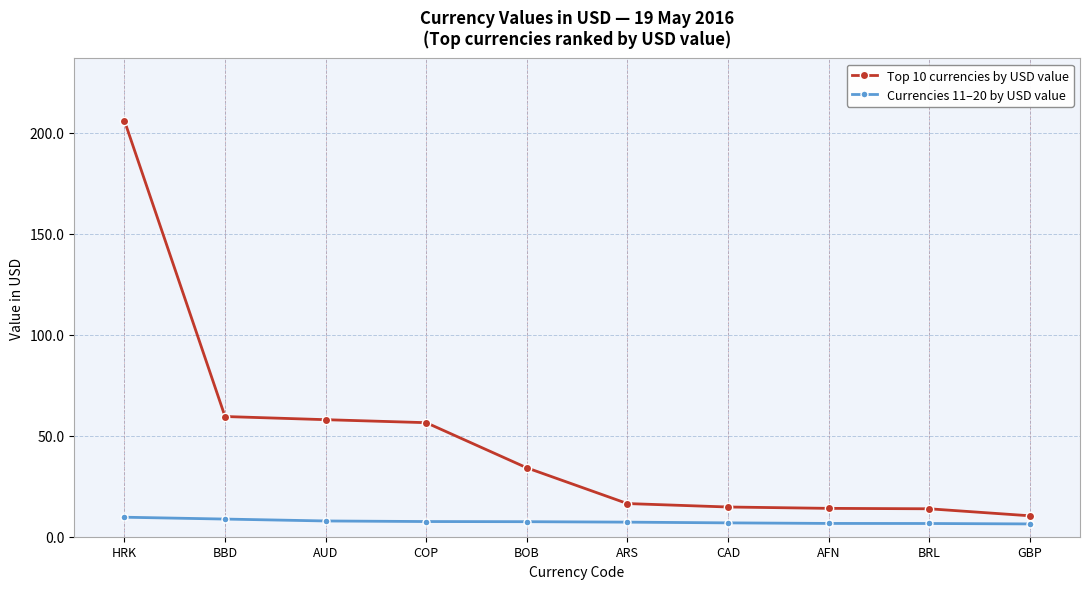

What is the label of the 5th point from the left?

BOB